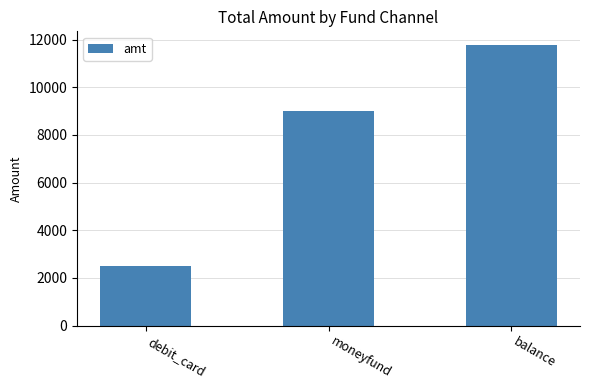

What is the greatest value displayed?

11758